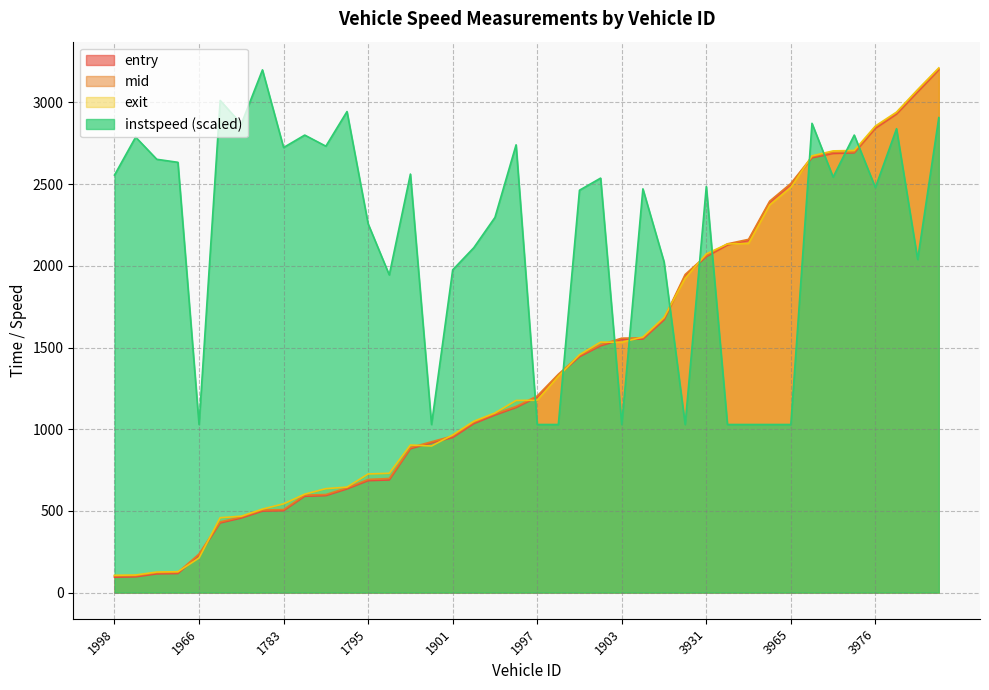

What is the difference between the maximum and minimum values in the instspeed series?

2170.6